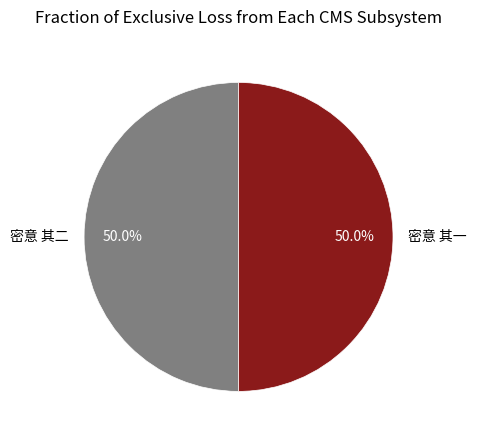

Approximately how many times larger is the value at 密意 其一 compared to 密意 其二?

1.0